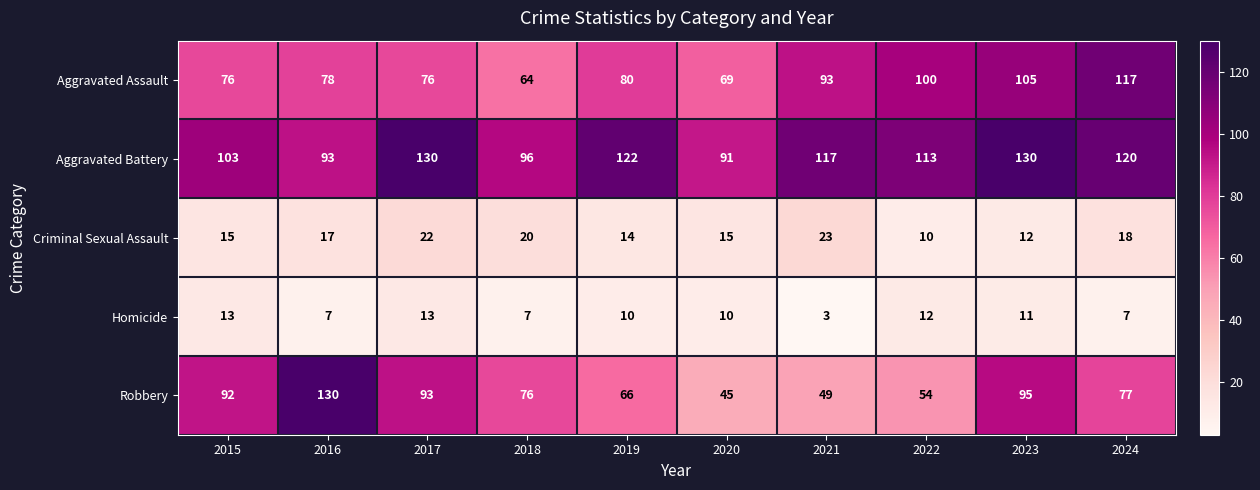

What is the difference between the maximum and minimum values in the Aggravated Assault series?

53